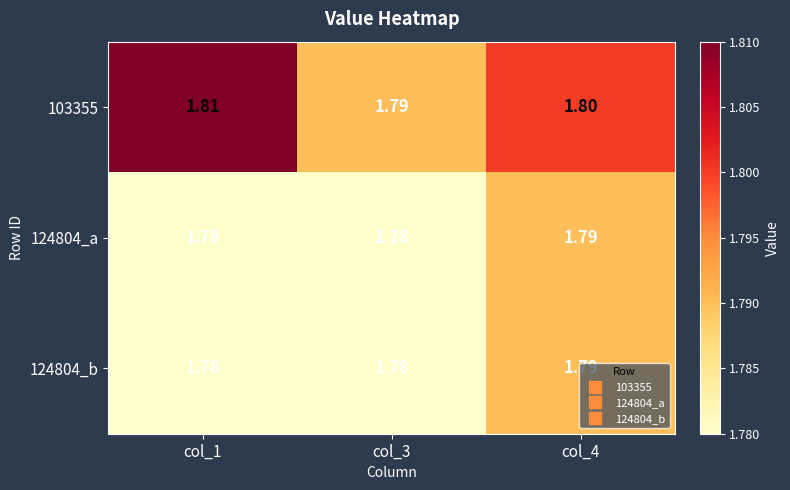

Which label corresponds to the largest value in the chart?

col_1